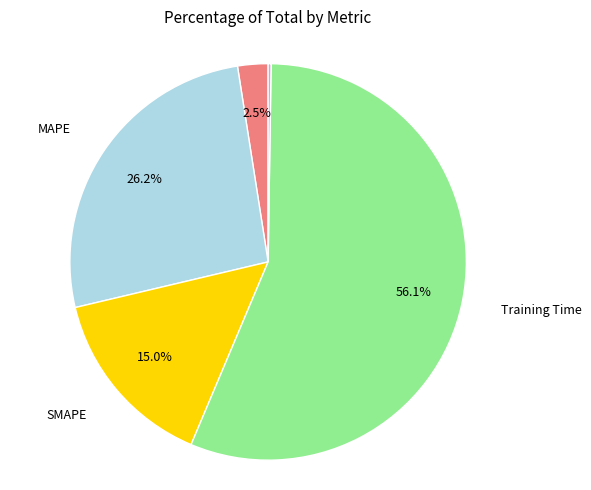

To the nearest percent, what is the difference between the largest and smallest slice percentages?

56%